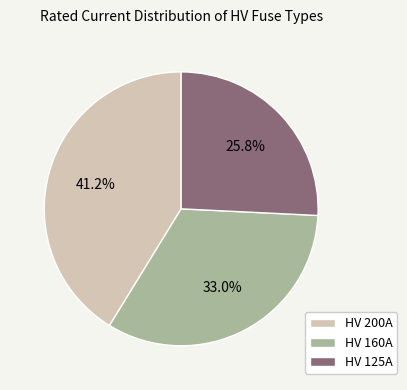

What is the largest slice in the pie chart?

HV 200A